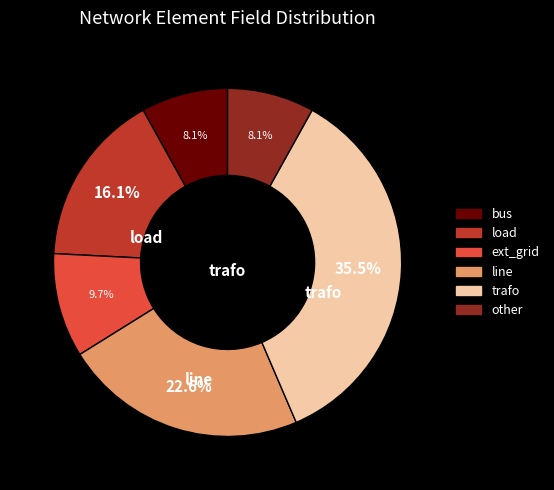

What is the largest slice in the pie chart?

trafo